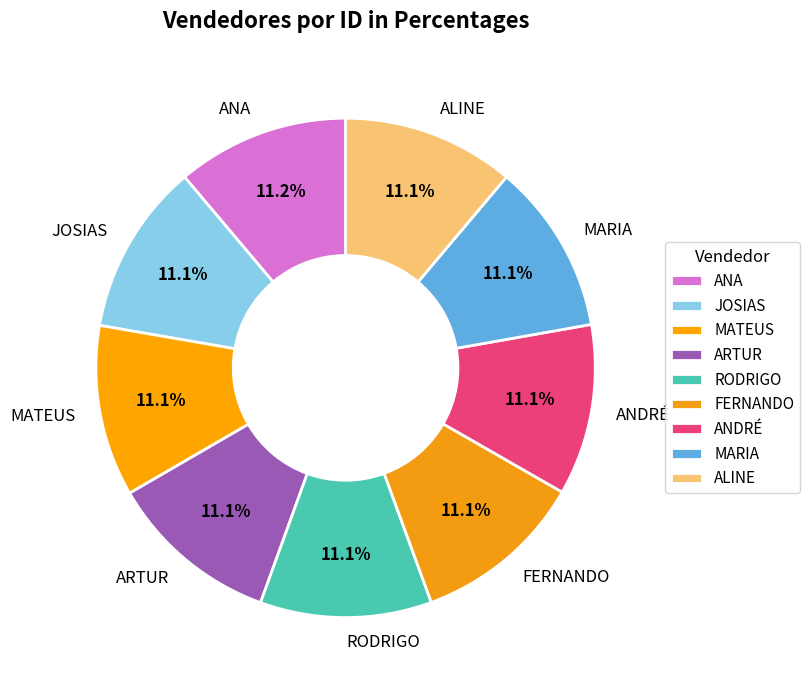

What percentage is the MATEUS slice, to the nearest percent?

11%